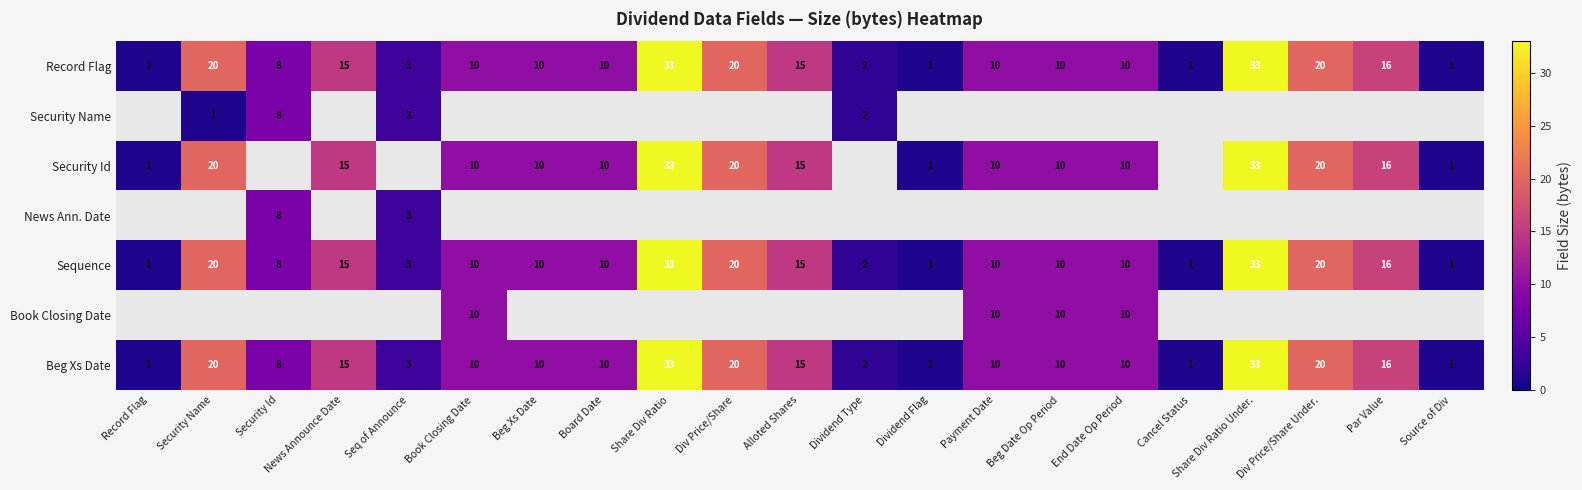

The Security Name series shows 2 at Dividend Type. True or false?

True